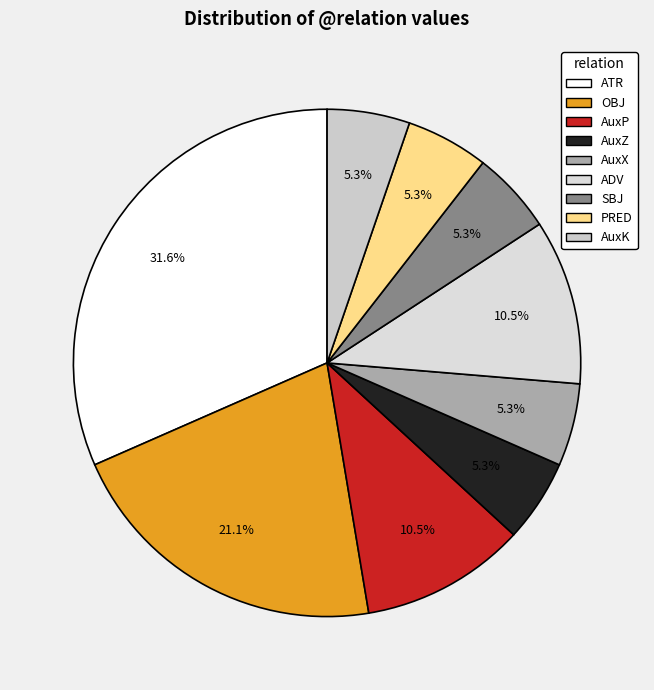

Which category has the biggest portion of the pie?

ATR